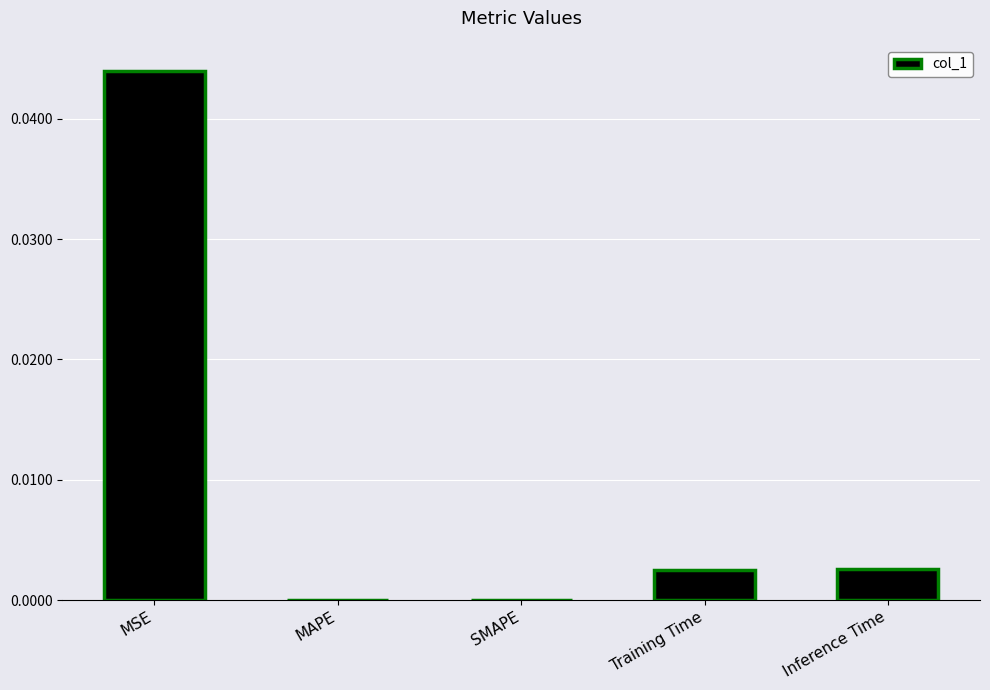

Is it true that the value at Training Time is 0.0?

True